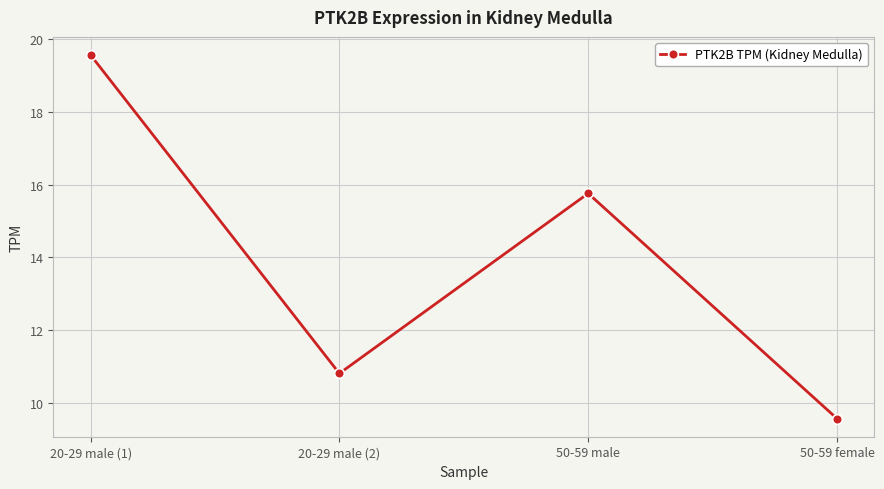

Rank the categories by value from highest to lowest.

20-29 male (1), 50-59 male, 20-29 male (2), 50-59 female